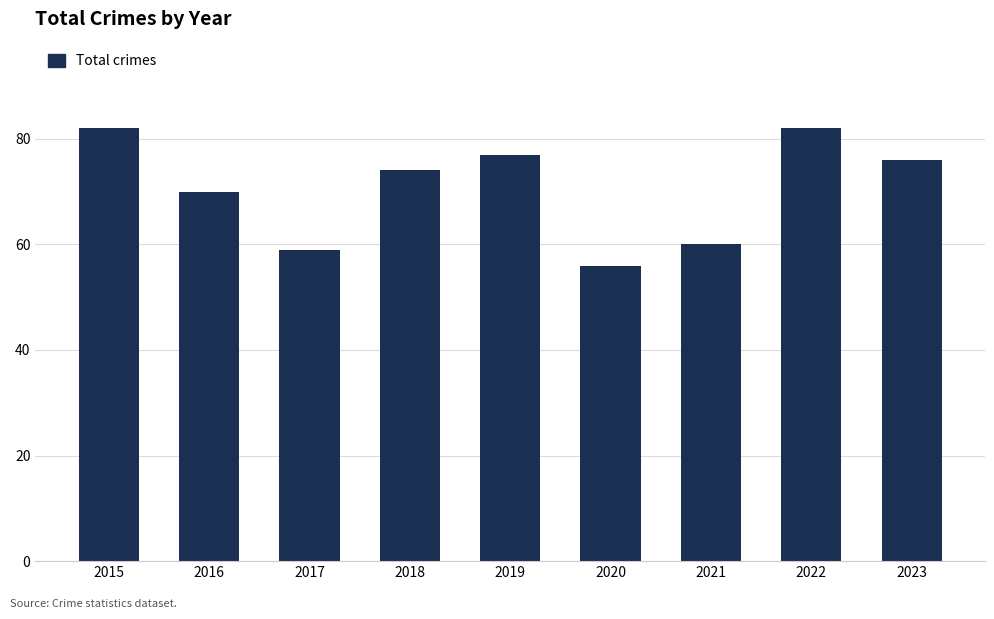

Does the chart contain stacked bars?

No